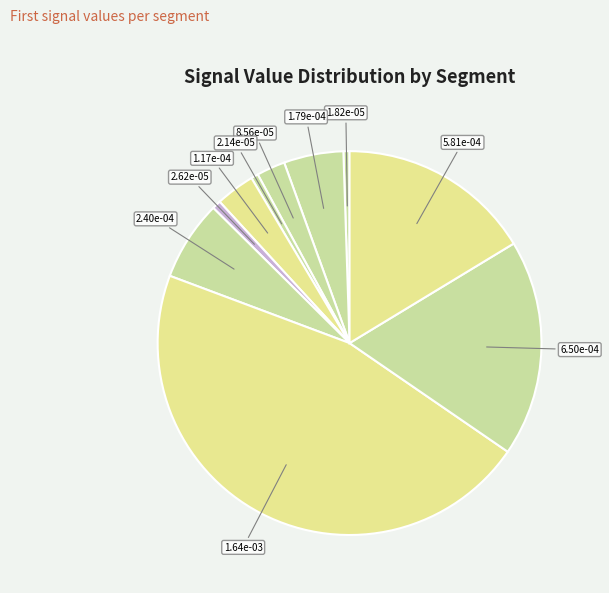

Rank the categories by value from lowest to highest.

signal segment 1, signal segment 4, signal segment 6, signal segment 3, signal segment 5, signal segment 2, signal segment 7, signal segment 10, signal segment 9, signal segment 8